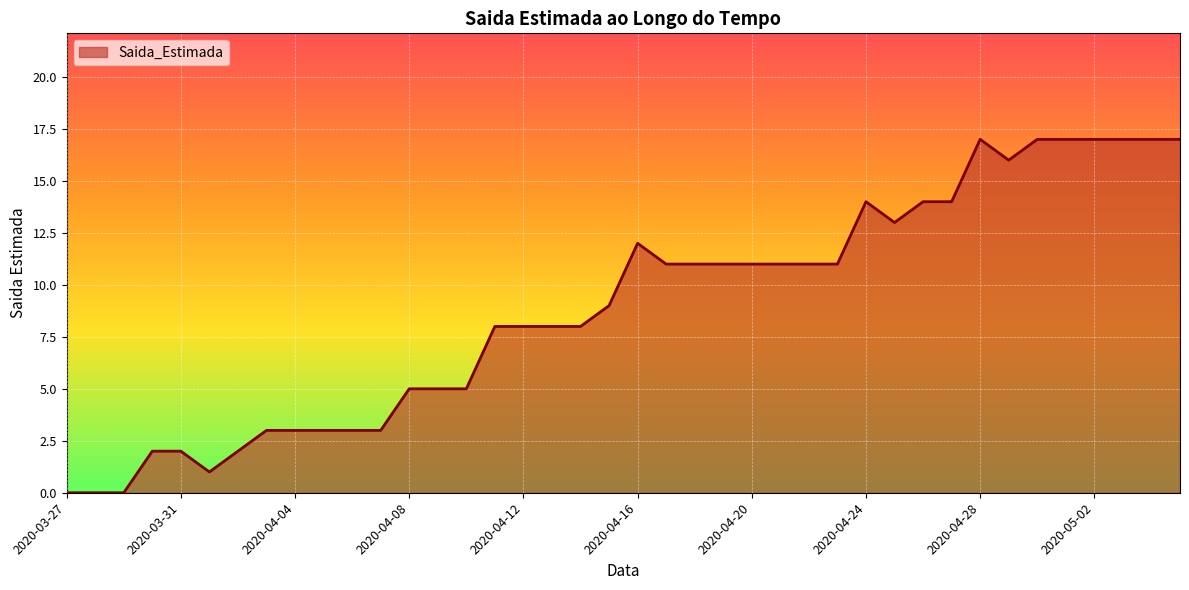

What is the difference between the maximum and minimum values?

17